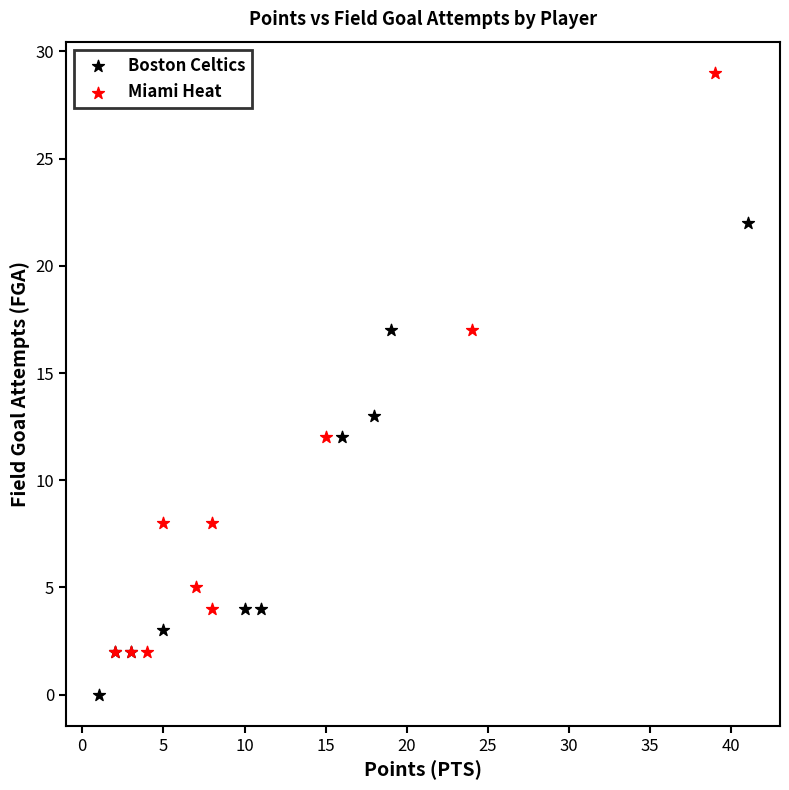

Which series contains the lowest Y value?

Boston Celtics